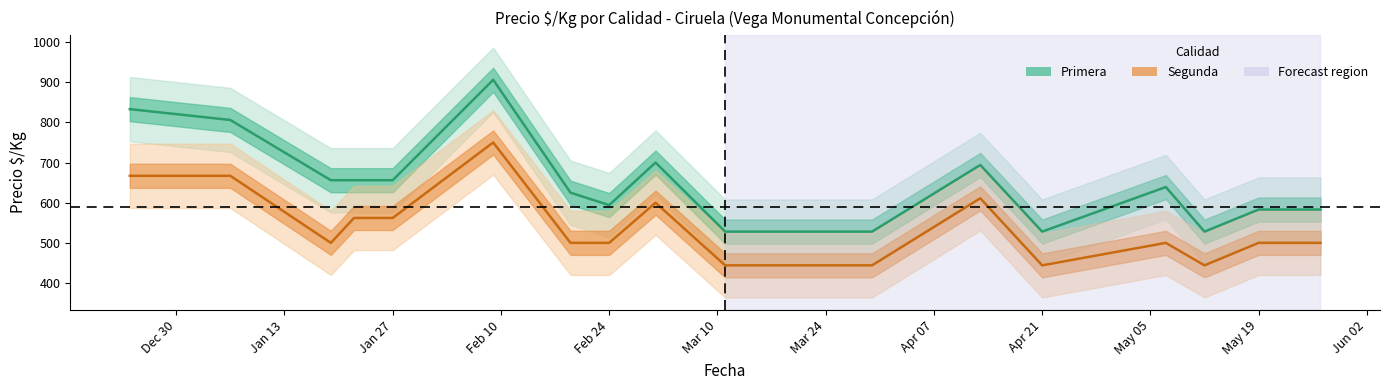

True or false: Primera has more than 2 interior local peaks.

True